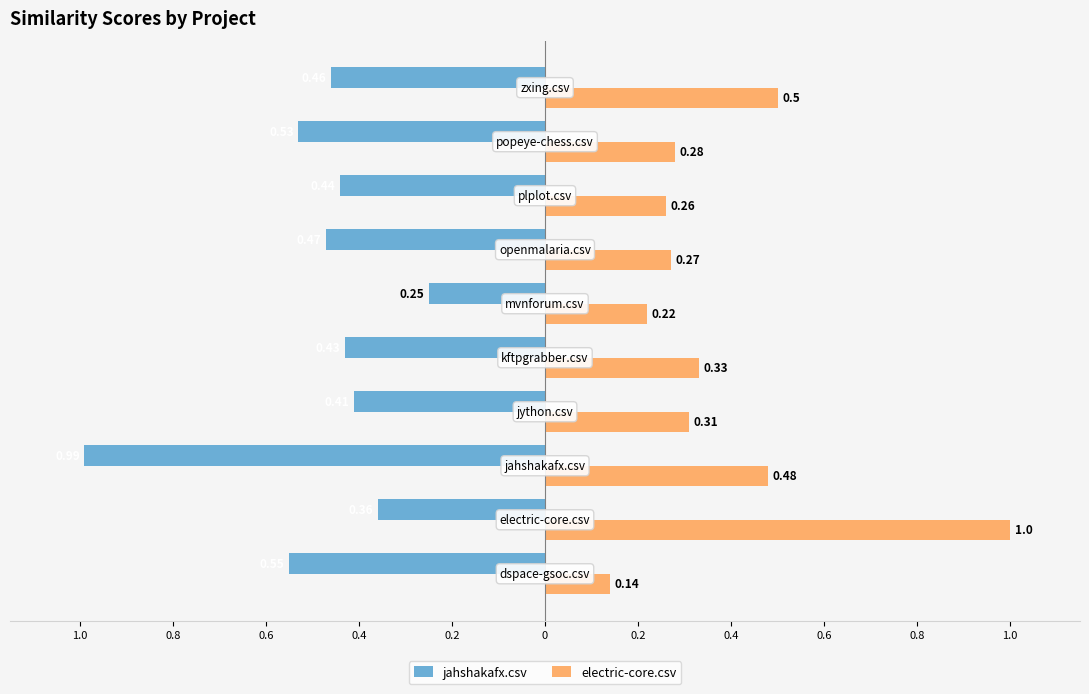

What are all the series names shown in the legend?

jahshakafx.csv, electric-core.csv